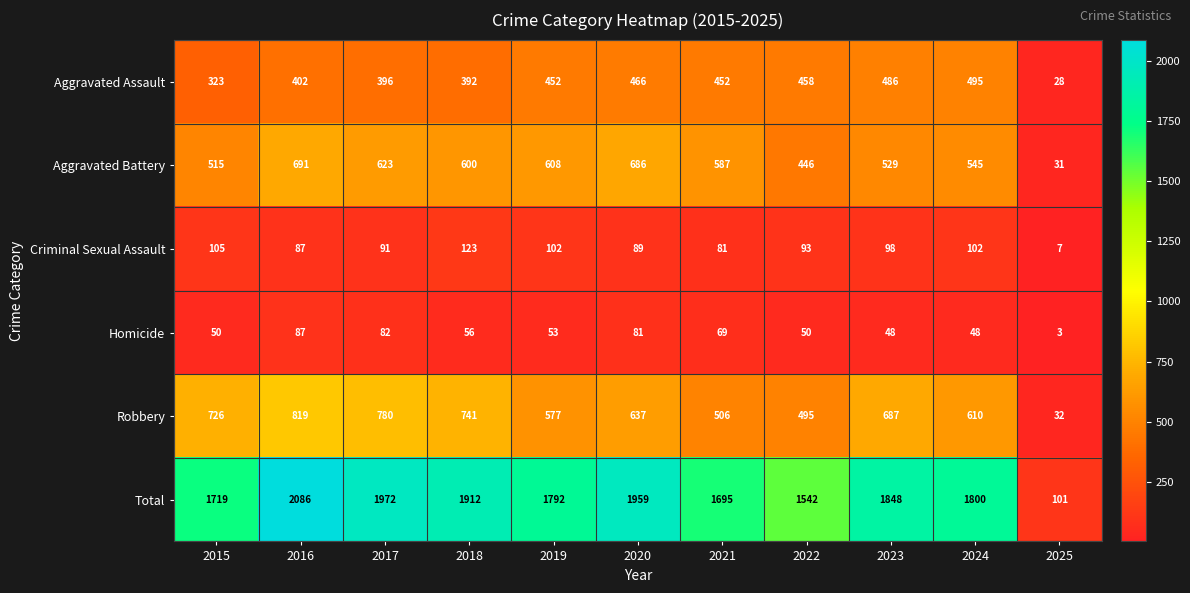

True or false: Criminal Sexual Assault has a value of 89 at 2020.

True